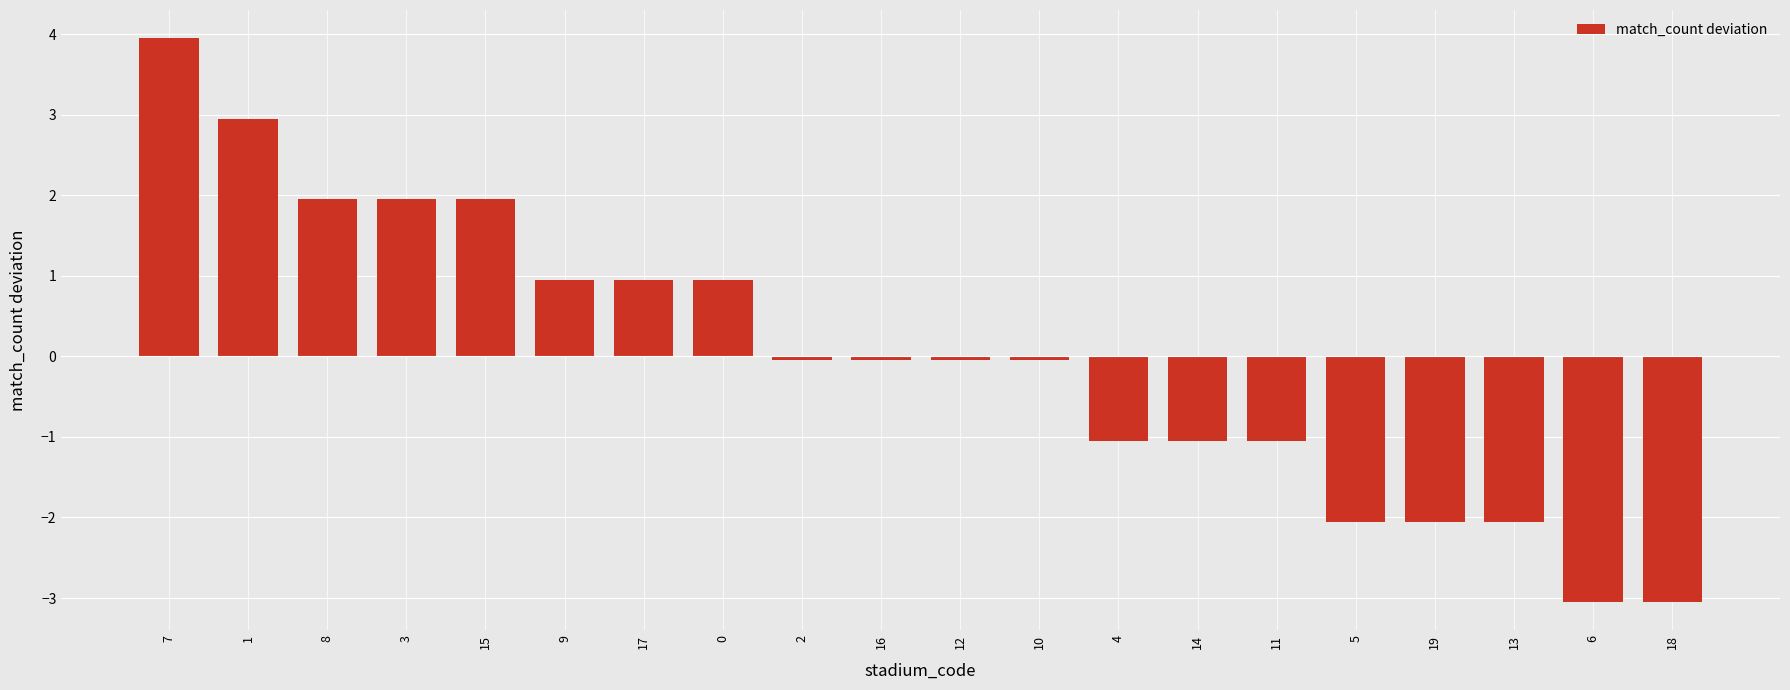

At which category does the chart reach its peak across all series?

7